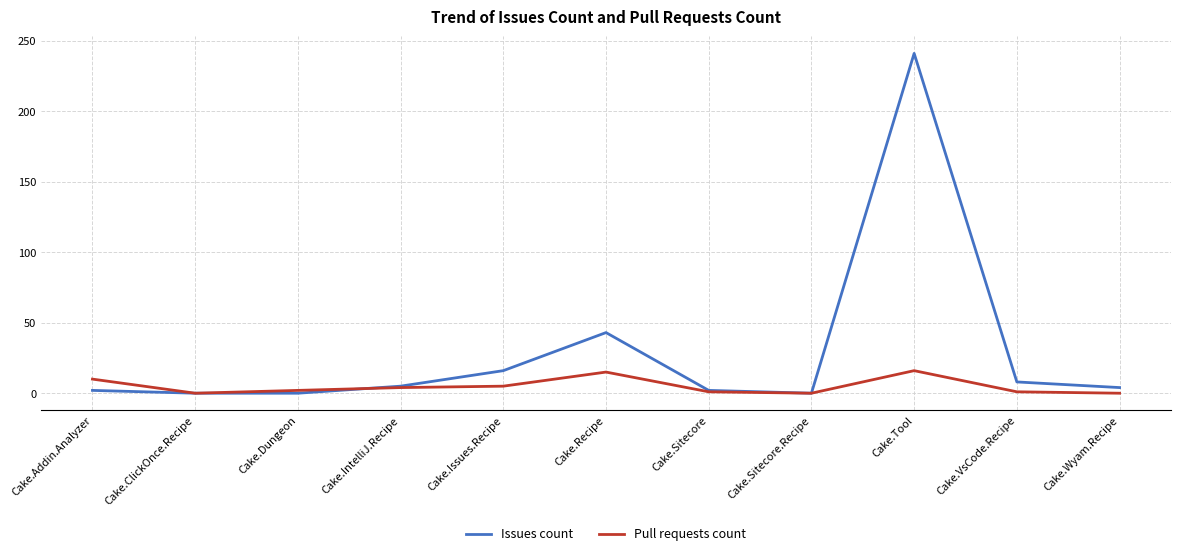

Which series has the largest range (max minus min)?

Issues count